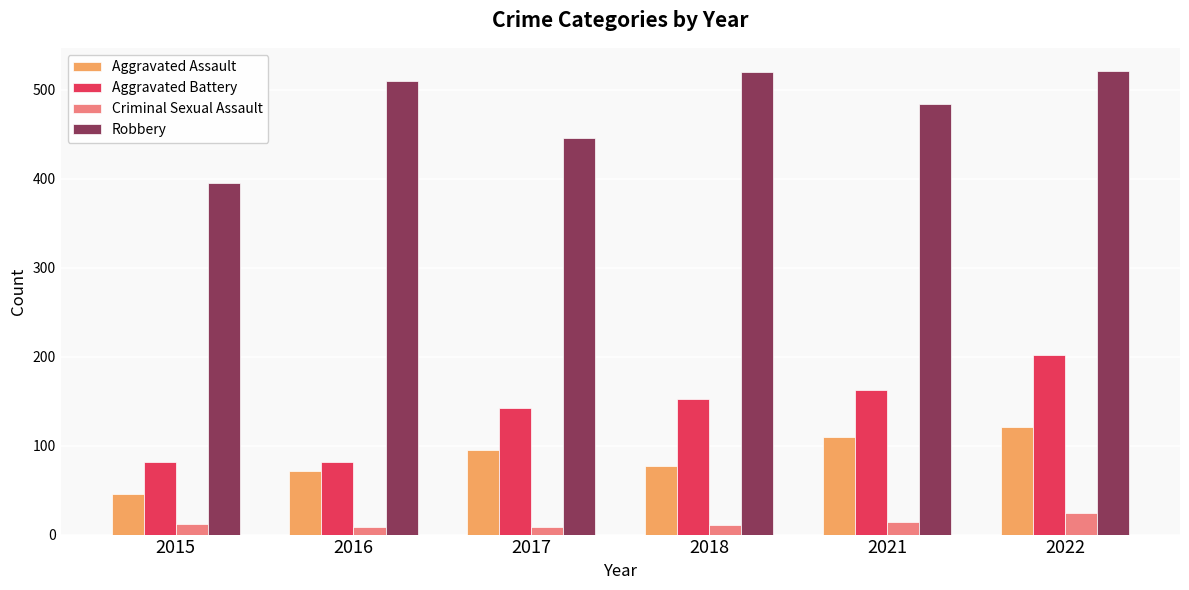

True or false: Aggravated Battery has a value of 82 at 2016.

True